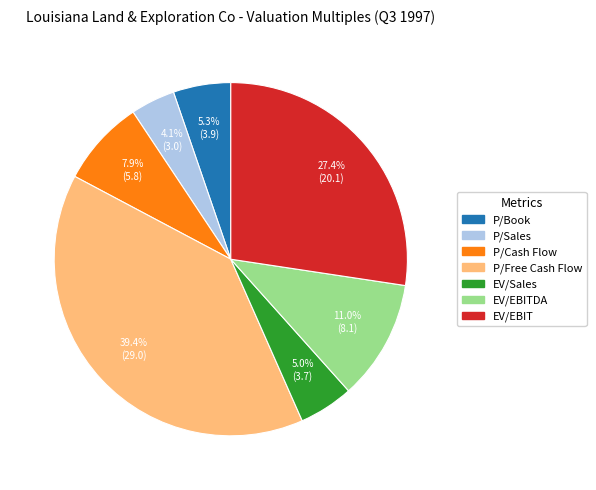

Is there a majority slice in this chart?

No